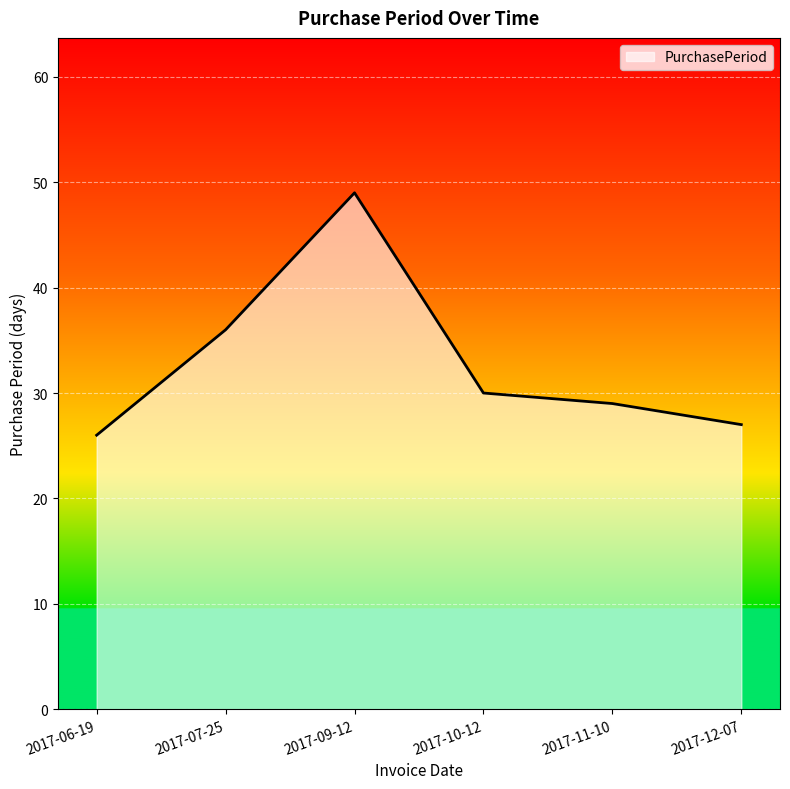

List the labels in order of value, largest first.

2017-09-12, 2017-07-25, 2017-10-12, 2017-11-10, 2017-12-07, 2017-06-19